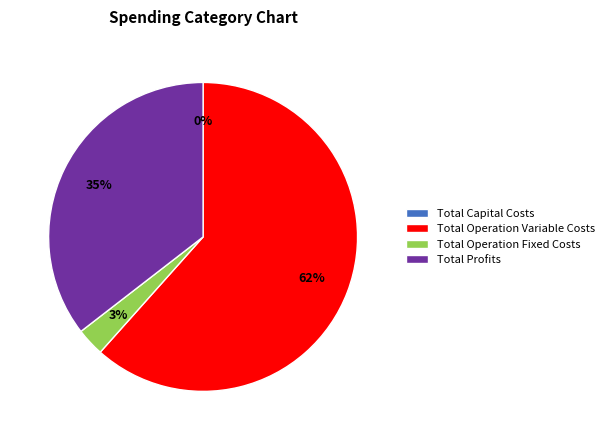

Count the number of slices in the pie.

4